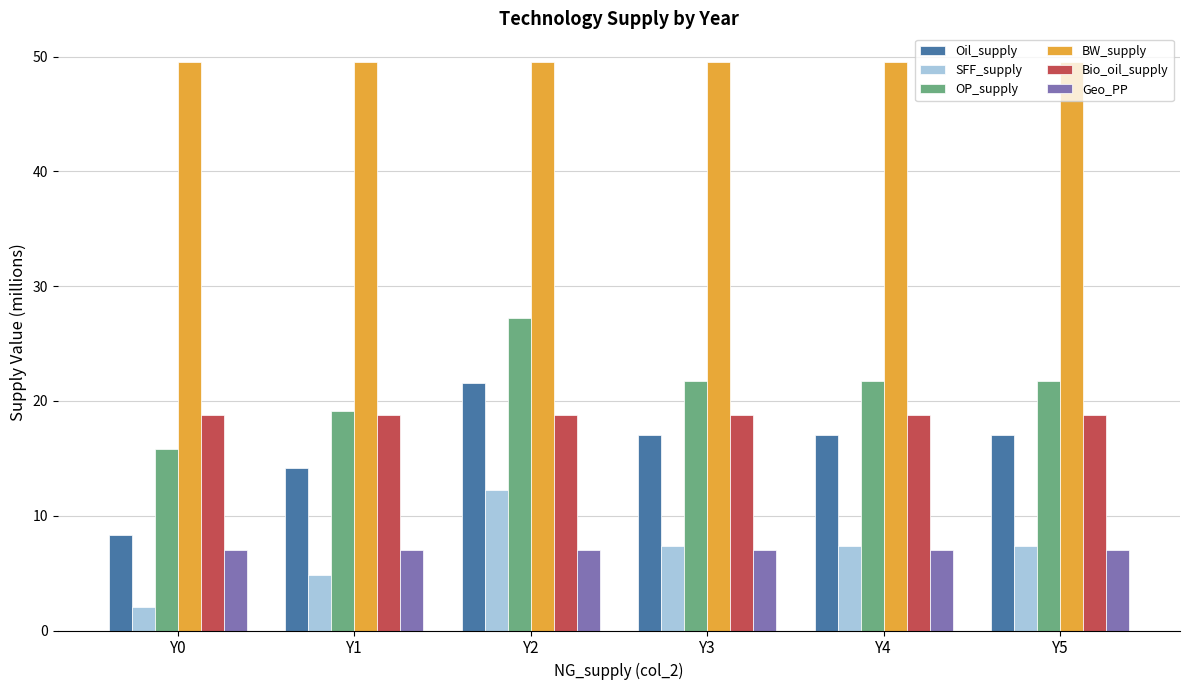

At how many categories does at least one series exceed 44?

6